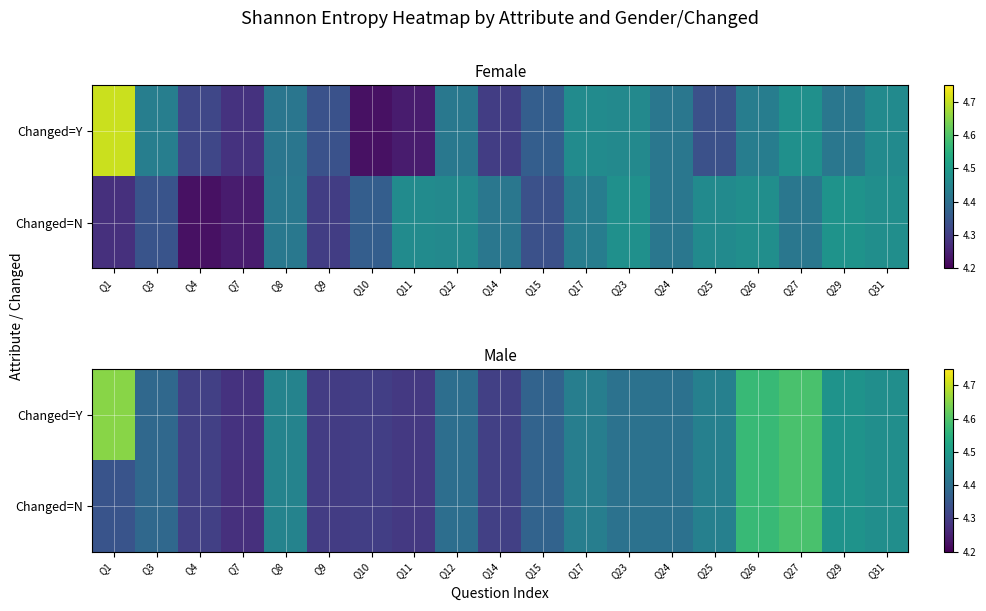

True or false: Changed=N has a value of 7.3 at Q8.

False